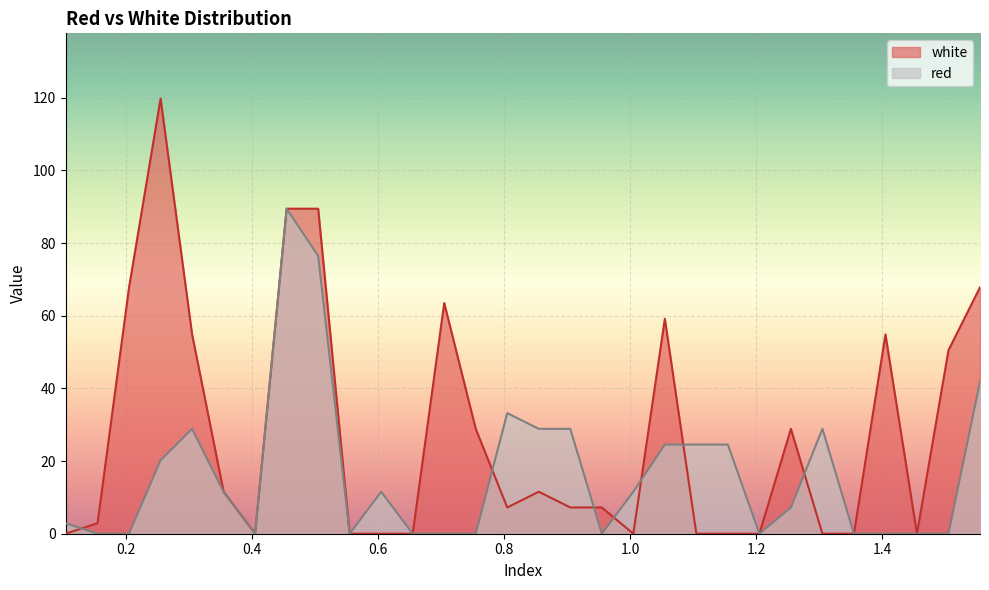

What is the sum of the white values at 0.505 and 1.155?

89.5